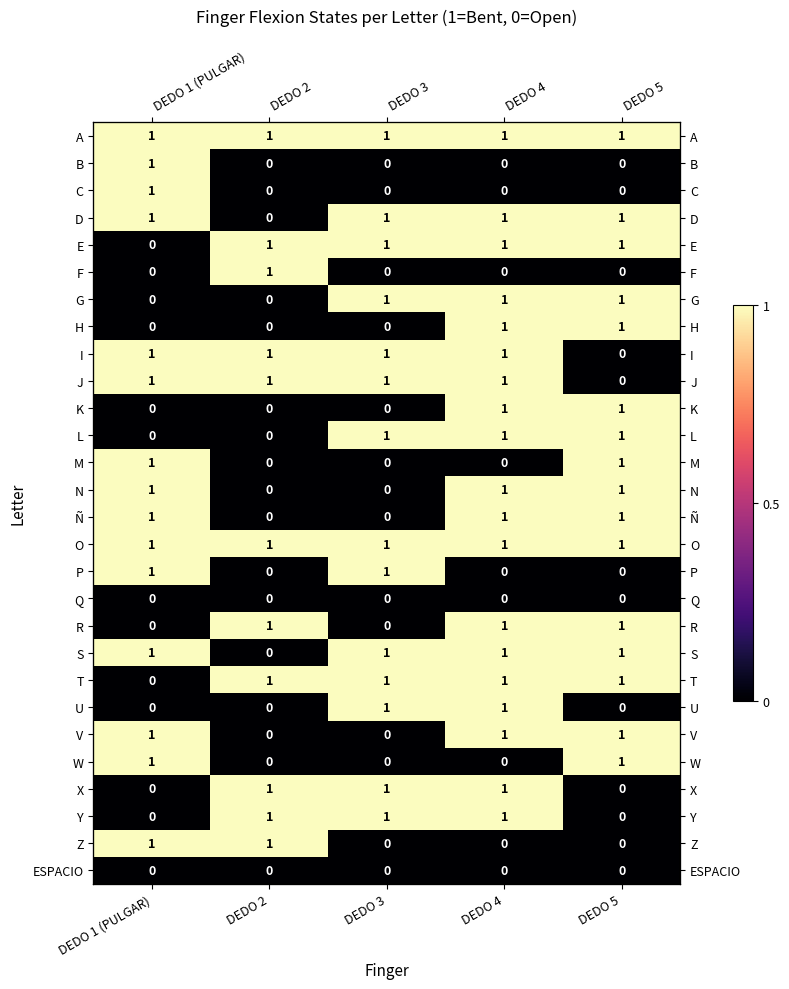

Rank the series by their maximum value, from highest to lowest.

A, B, C, D, E, F, G, H, I, J, K, L, M, N, Ñ, O, P, R, S, T, U, V, W, X, Y, Z, Q, ESPACIO